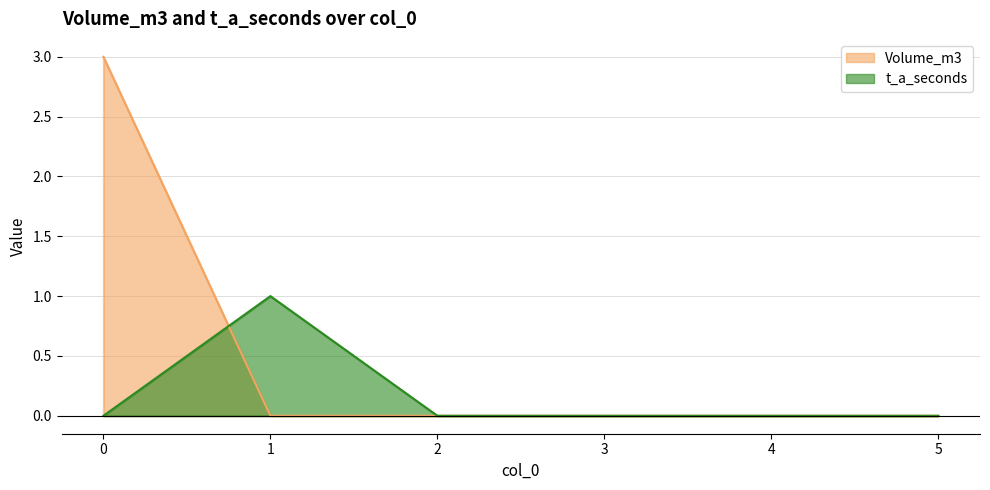

How many lines are shown in the chart?

2